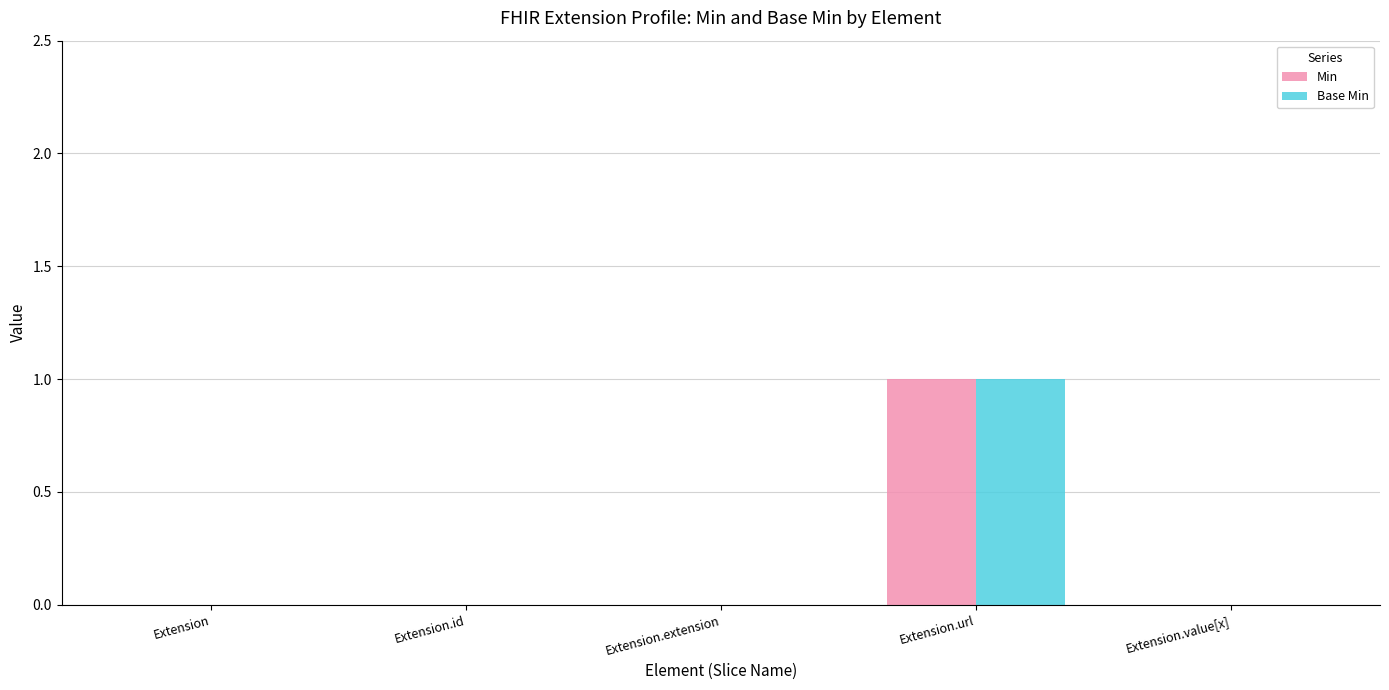

Are the bars grouped side by side (vs. stacked)?

Yes